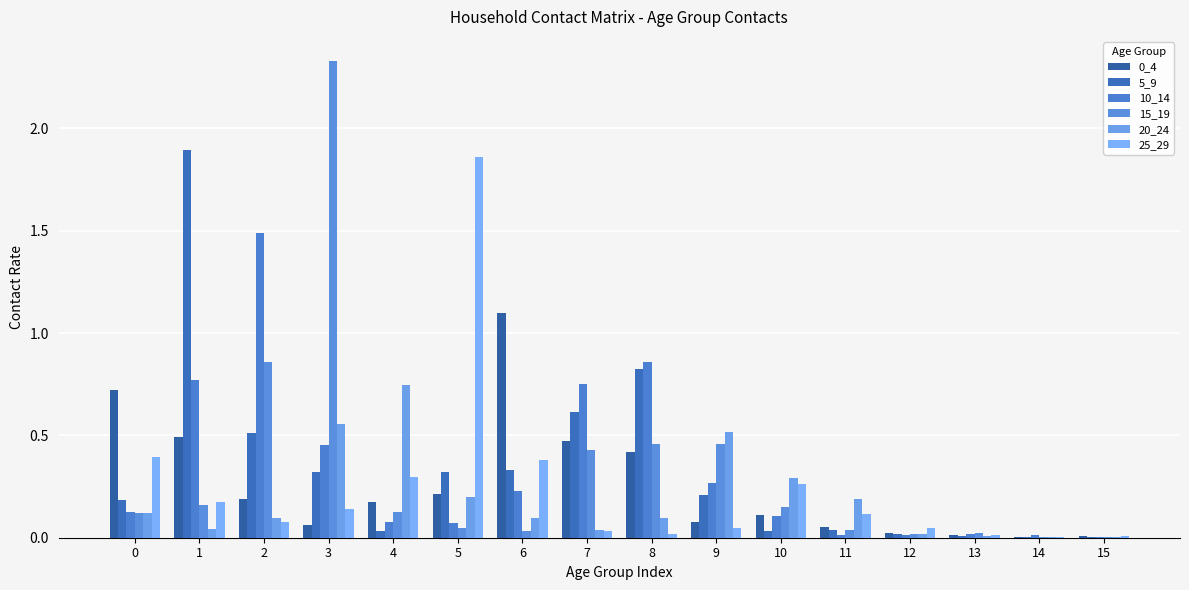

Which series has the largest range (max minus min)?

15_19